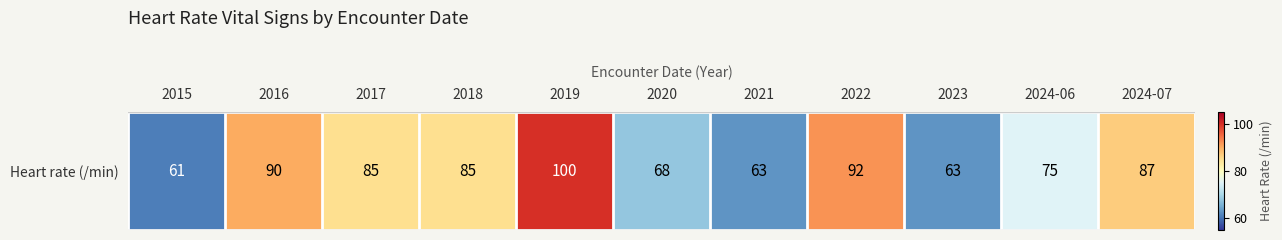

Is it true that the value at 2024-07 is 155?

False